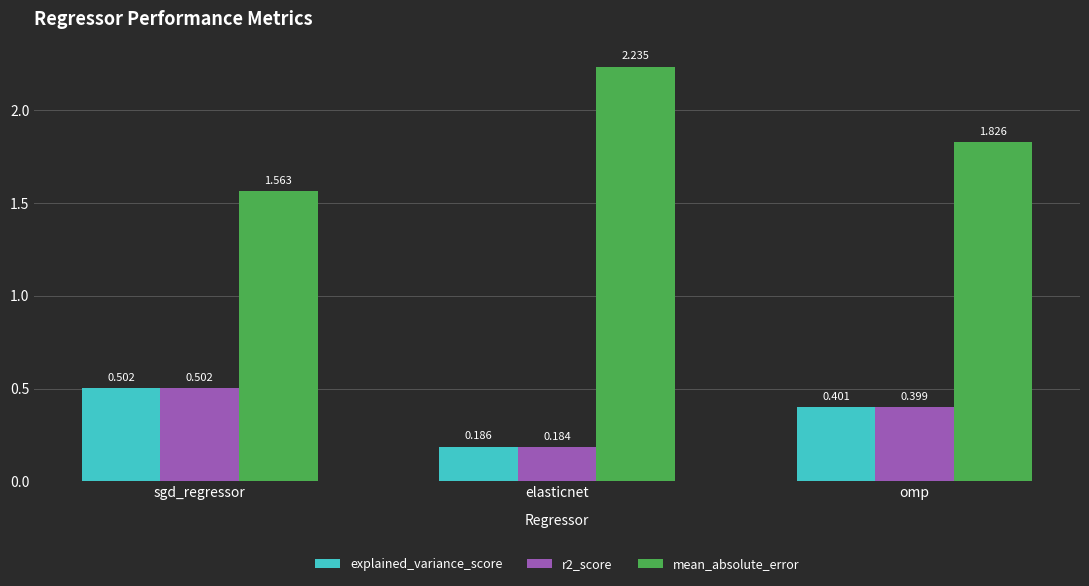

What position from the left is omp?

3